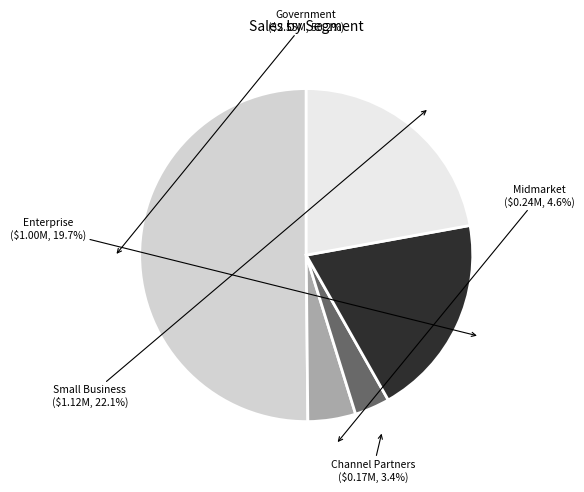

To the nearest percent, what is the difference between the largest and smallest slice percentages?

47%